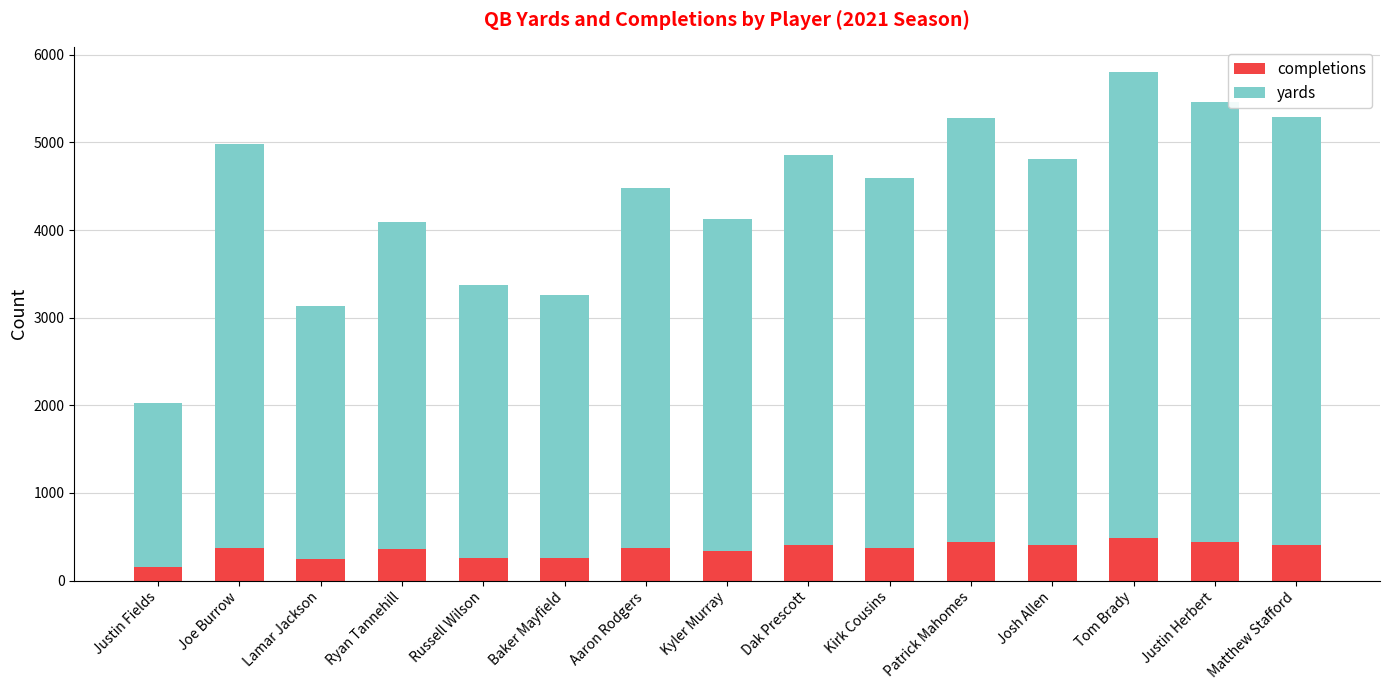

Read the completions value at Joe Burrow, to the nearest 50.

350